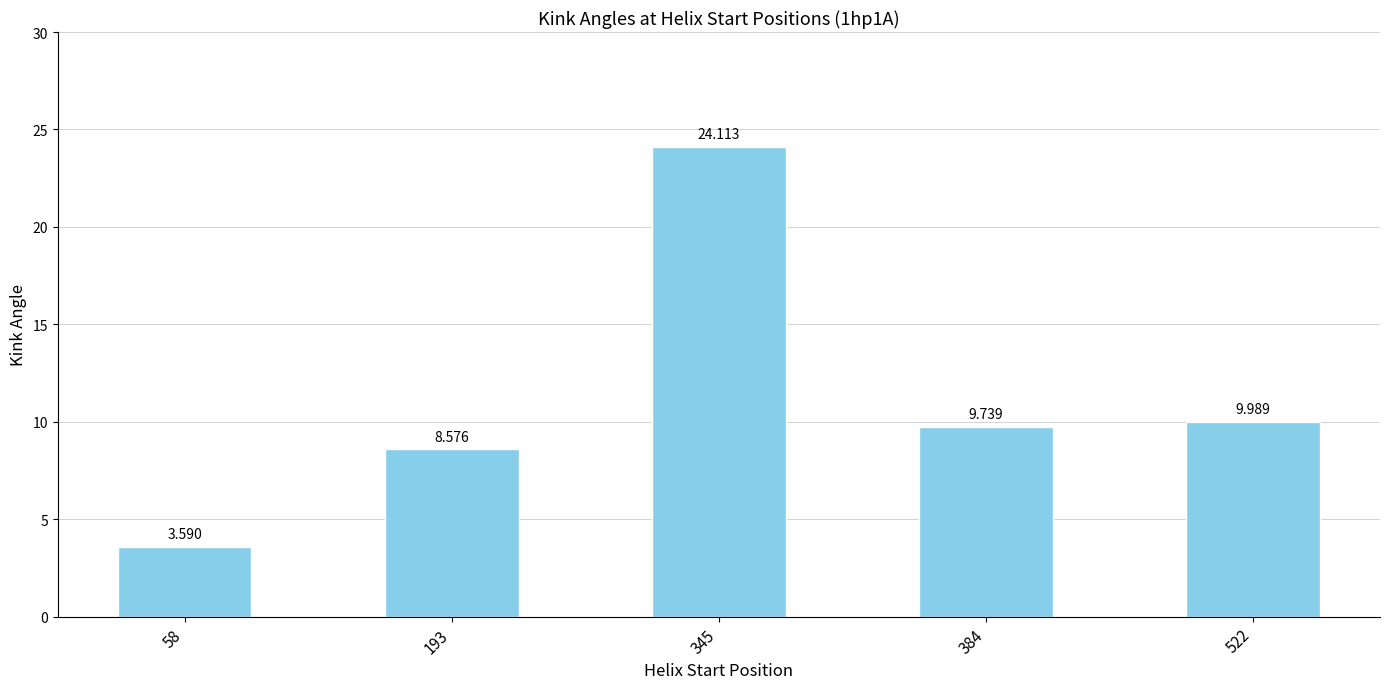

Where is the data nearest to the value 13?

522